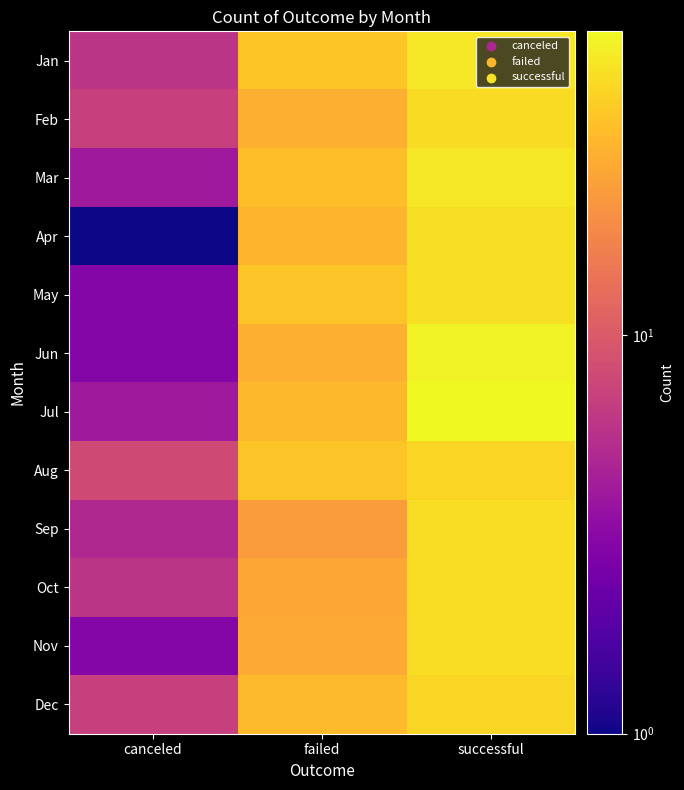

Between failed and canceled, which is larger?

failed